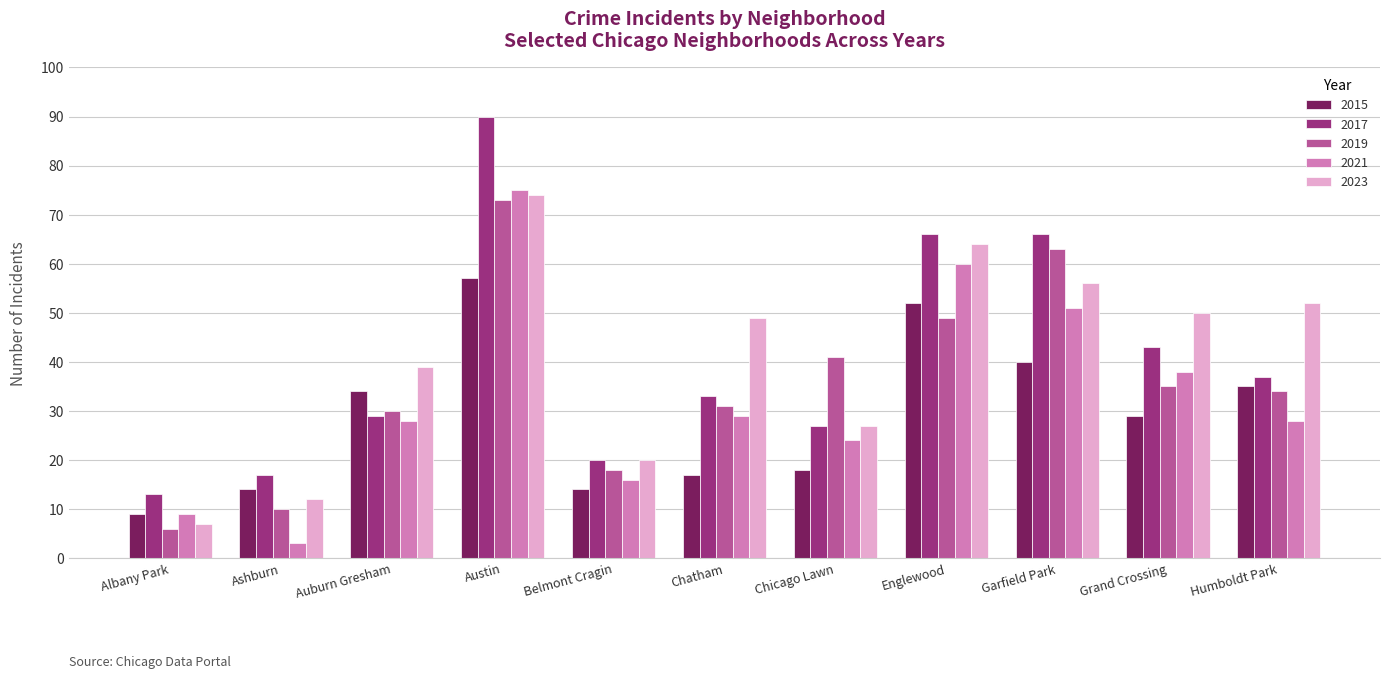

The 2015 series shows 17 at Chatham. True or false?

True